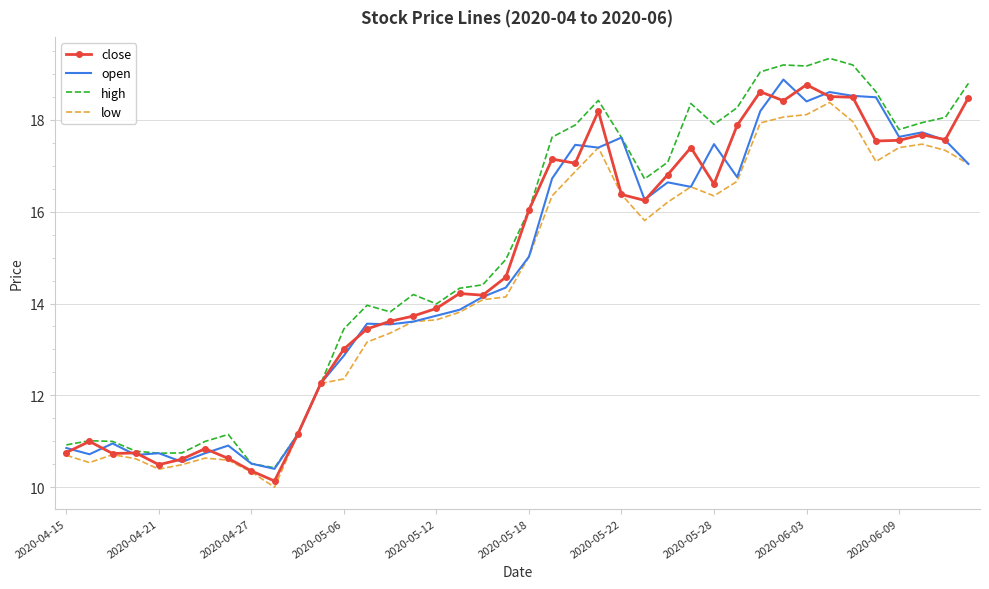

What is the minimum value shown in the chart?

10.0